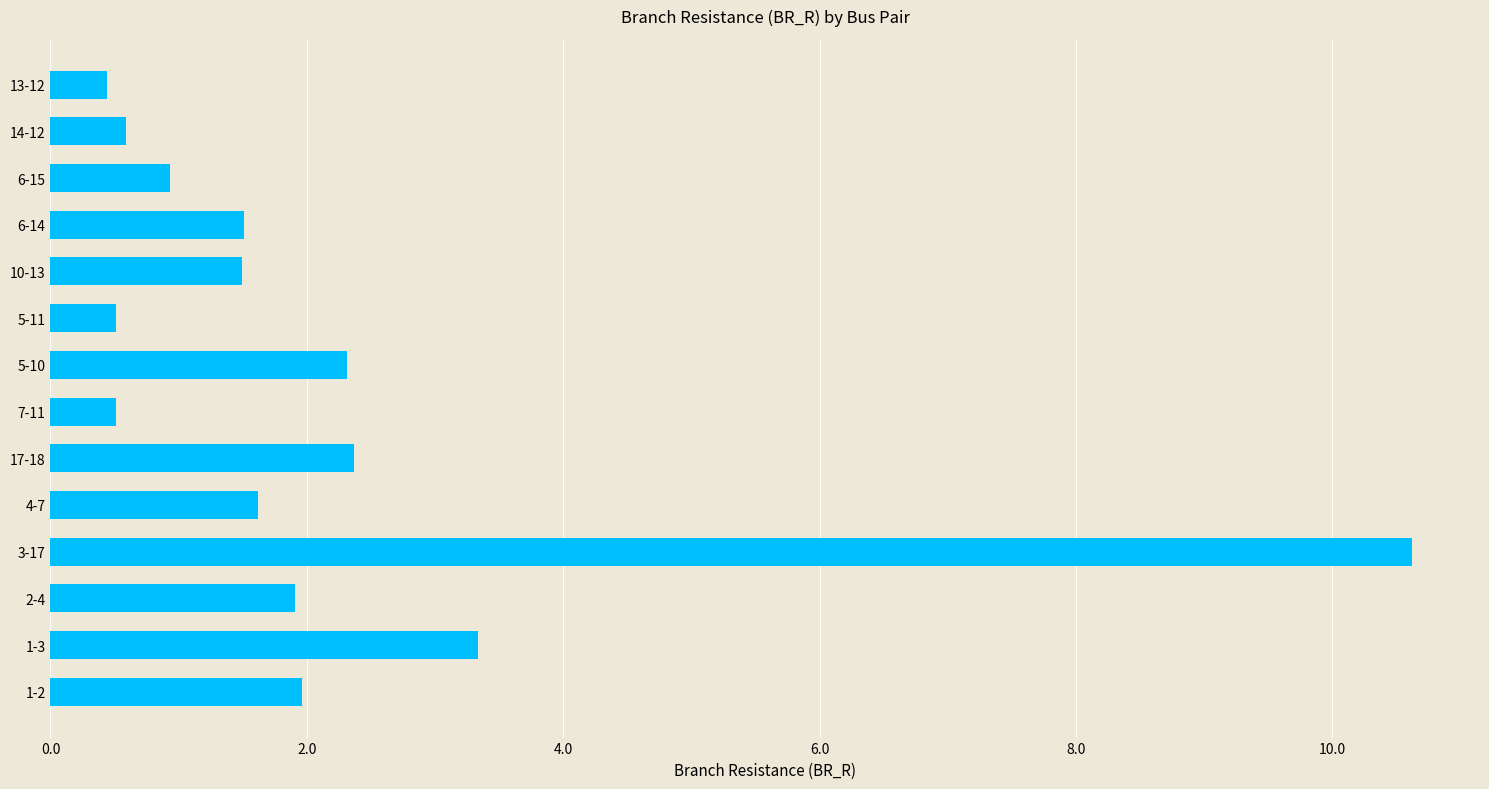

True or false: the data shows 1.5 at 6-14.

True